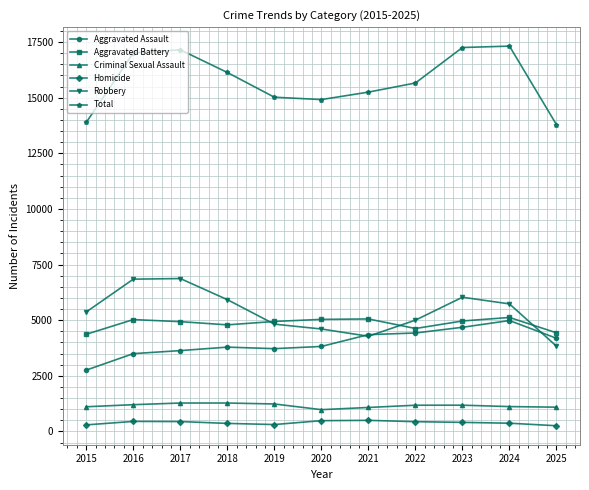

At how many categories does at least one series exceed 5563?

11